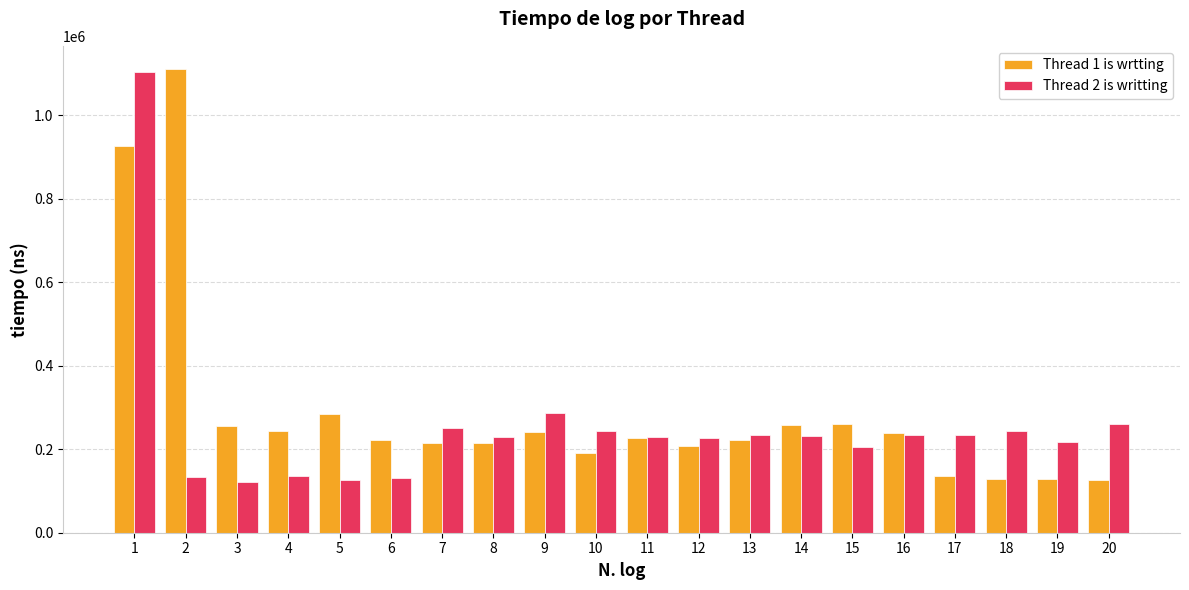

At which category is the sum across all series the highest?

1